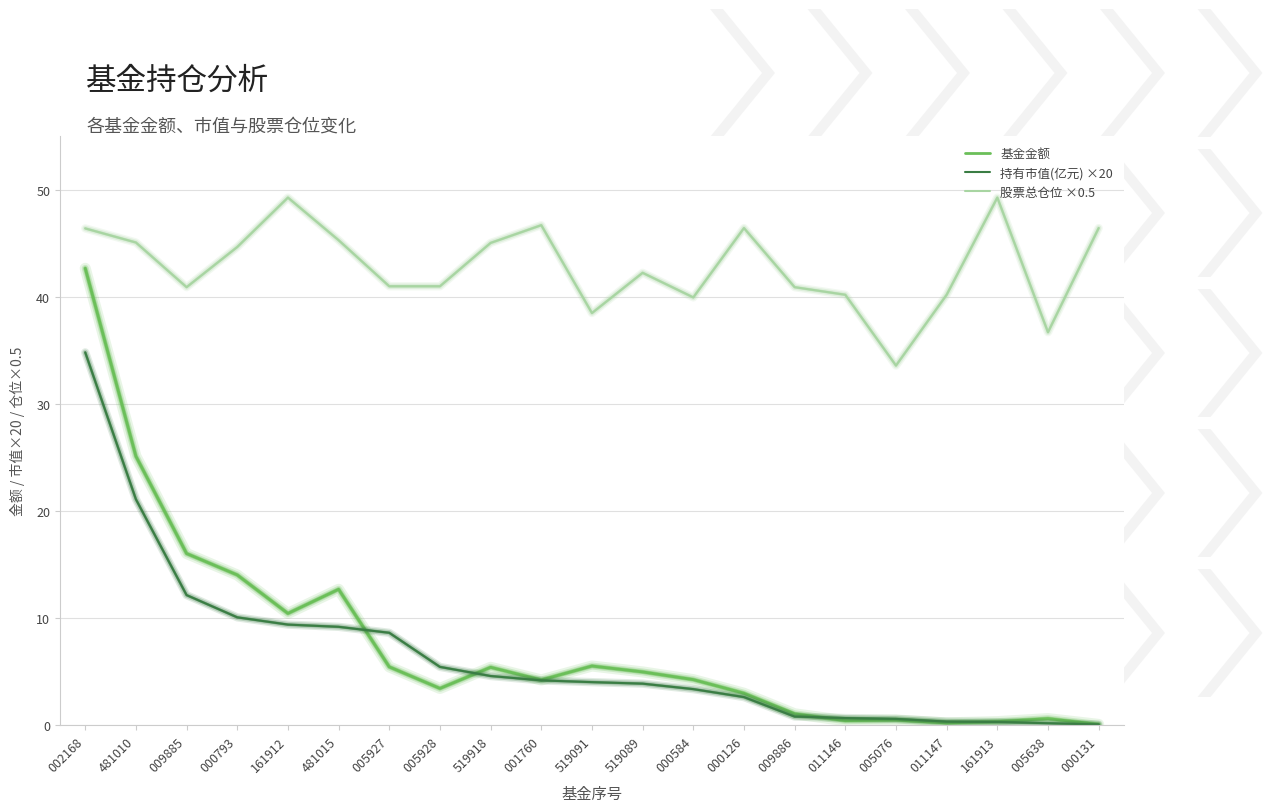

What is the sum of all 持有市值(亿元) ×20 values?

136.5